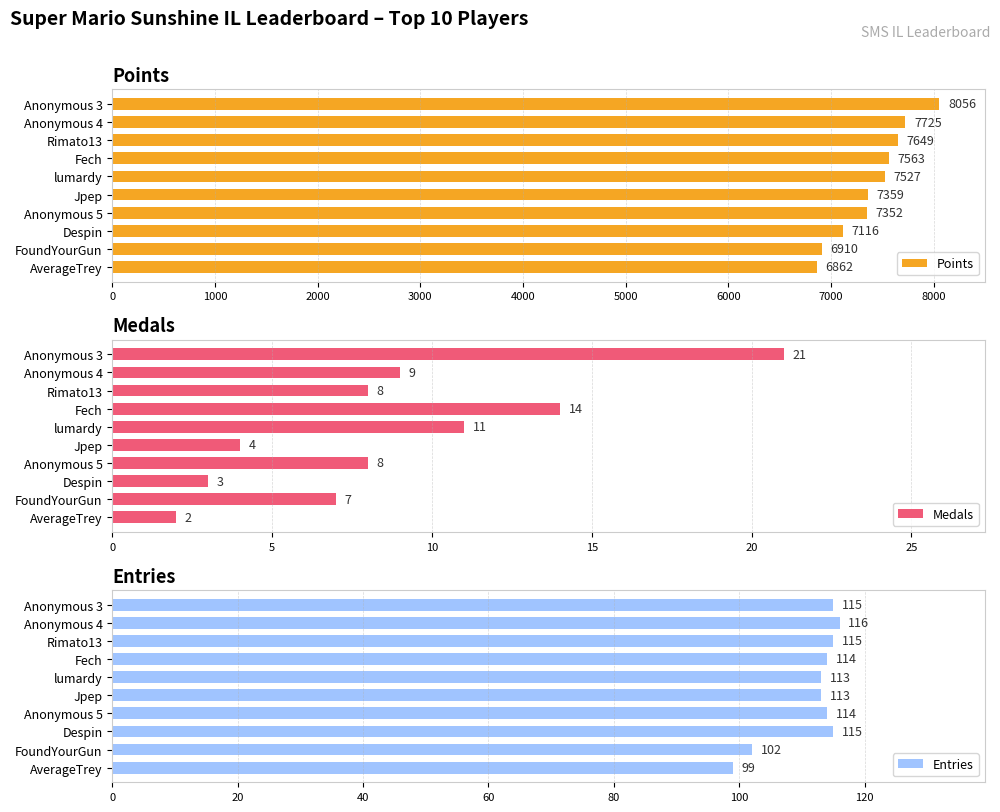

Where is Points nearest to the value 7459?

lumardy